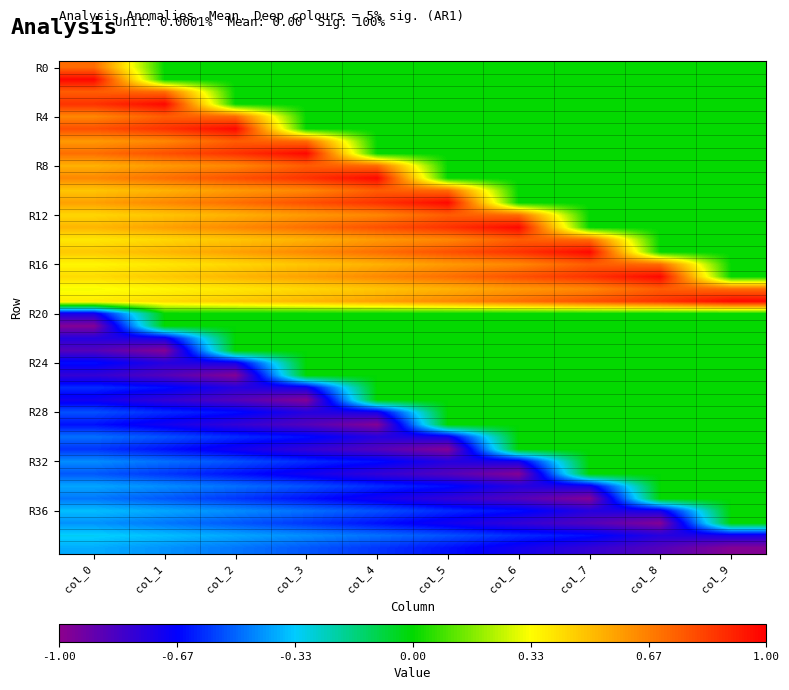

What is the greatest value displayed?

1.0